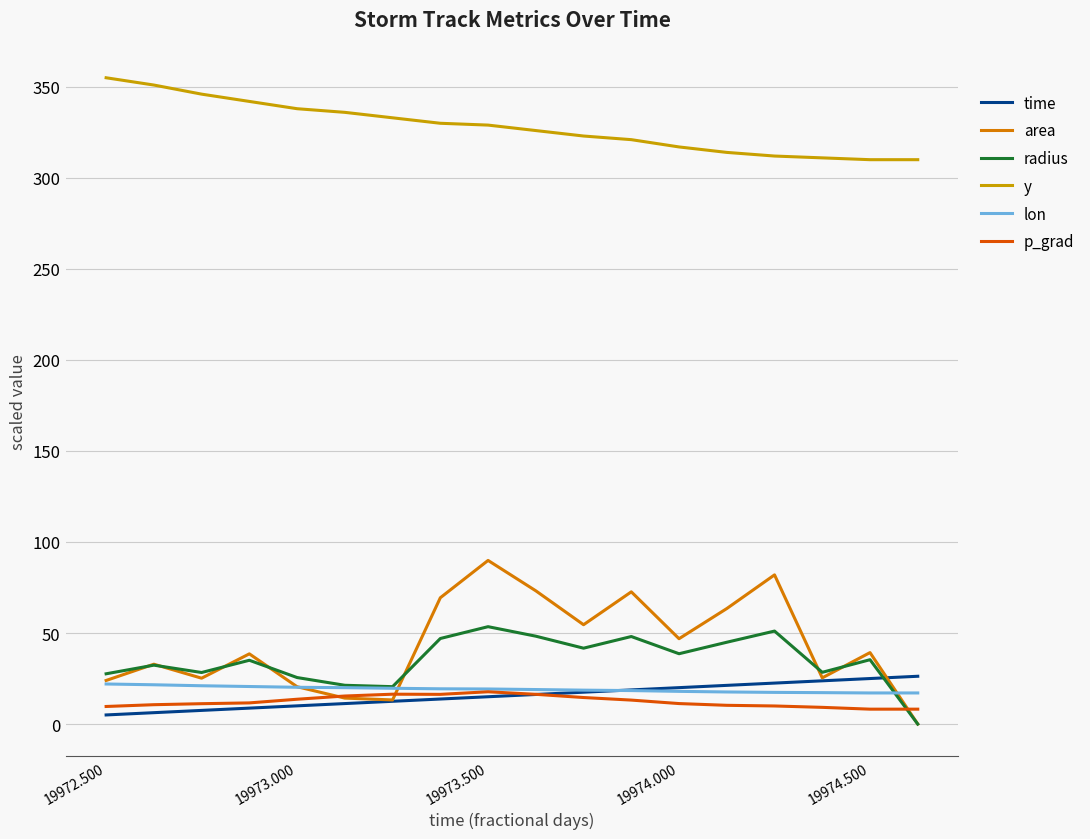

What are all the series names shown in the legend?

time, area, radius, y, lon, p_grad